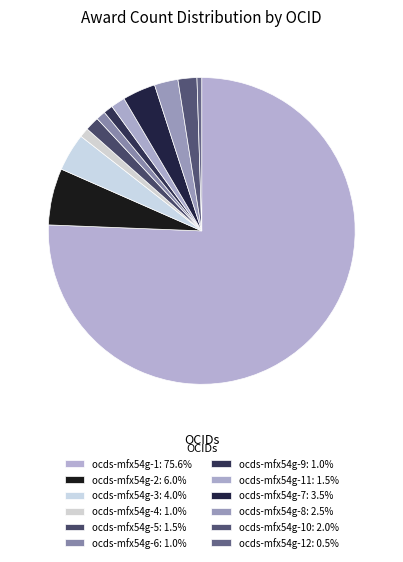

How many segments does this pie chart have?

12